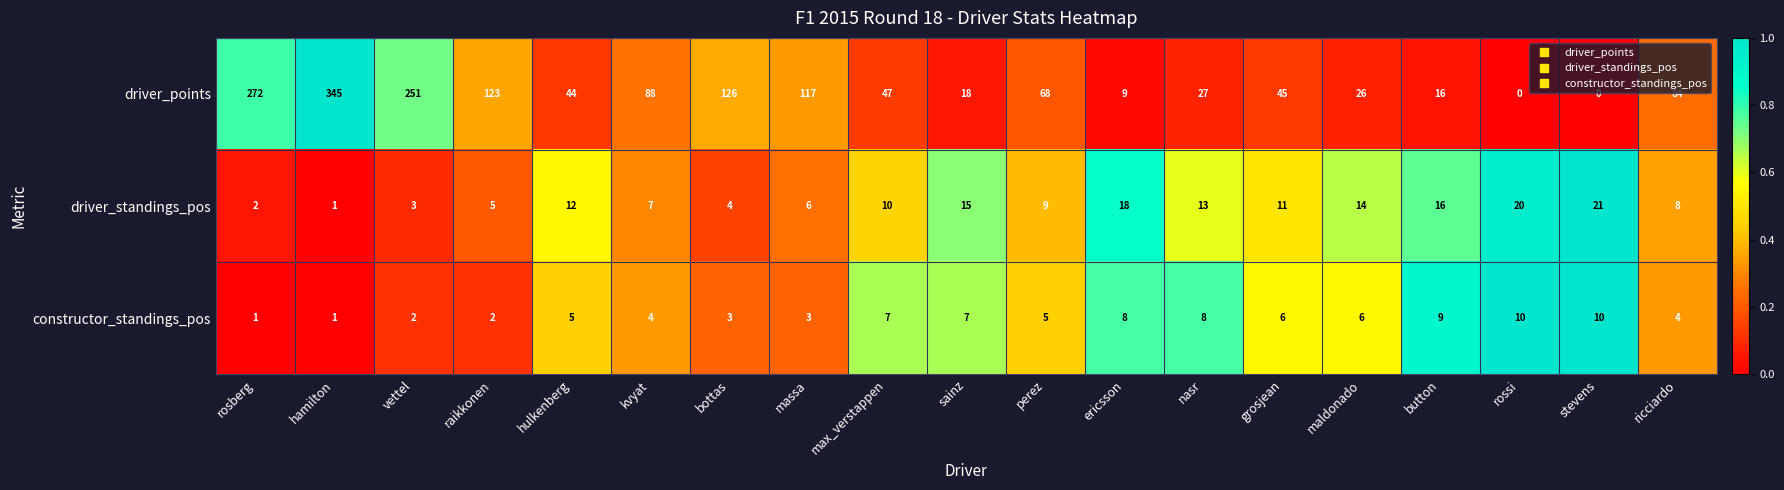

What is the sum of the constructor_standings_pos values at hulkenberg and ricciardo?

9